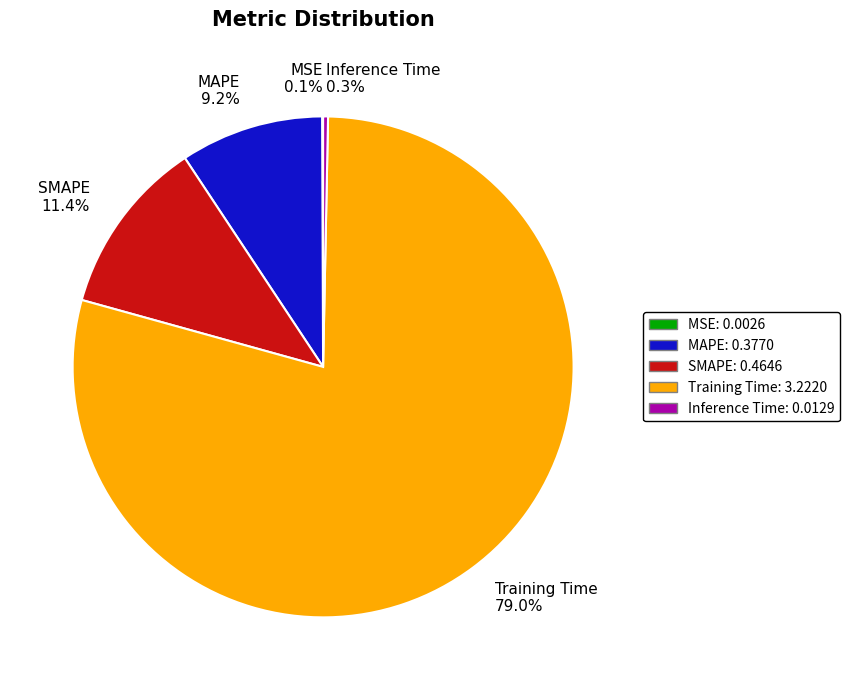

What is the total percentage of Inference Time and Training Time?

79.3%